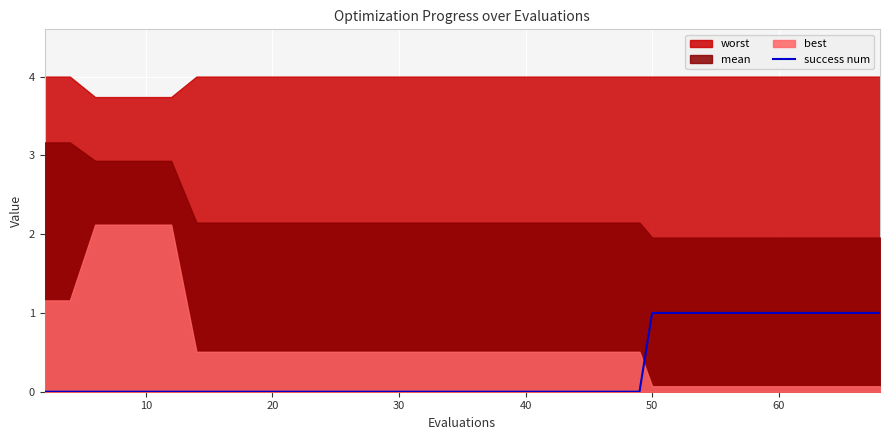

Count the values in the range 0 to 1.

40